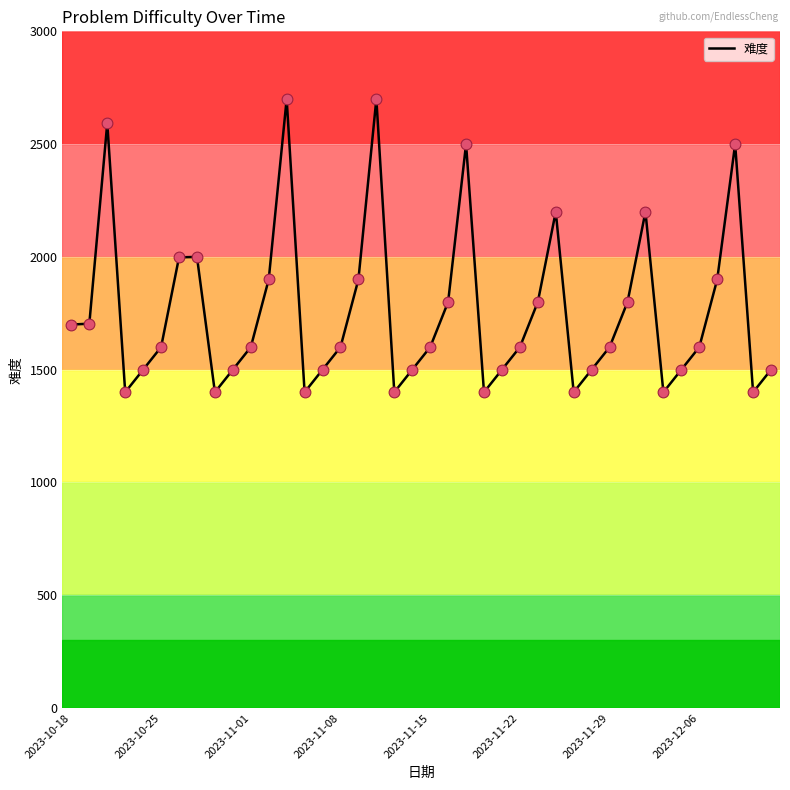

What is the difference between the maximum and minimum values?

1300